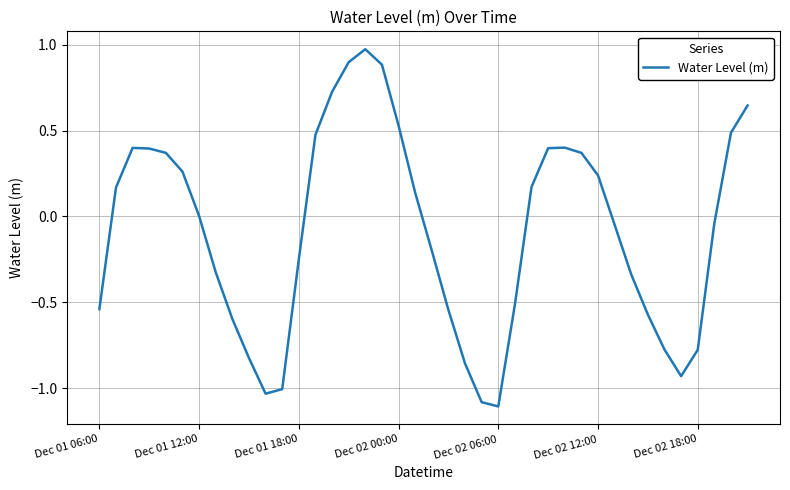

What is the average value?

-0.1